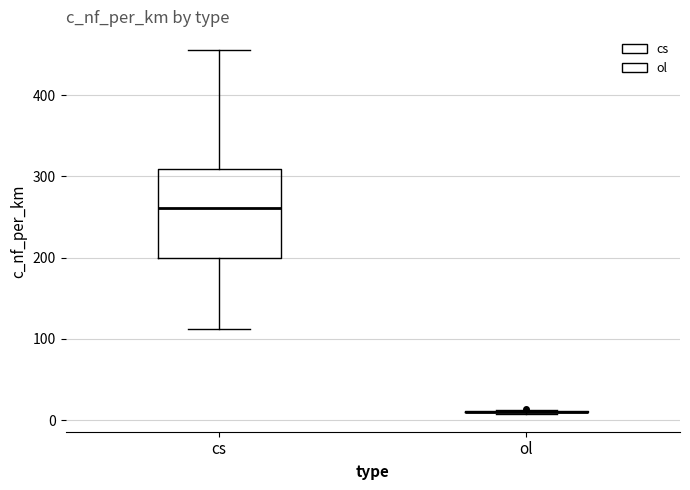

Reading left to right, transcribe this box plot: for each box, give where its median line is, the range the box spans, and where its two whiskers end, as read against the y-axis. The values are not printed on the chart, so give them approximately, as read against the axis.

cs: median 260, box 200 to 310, whiskers 110 to 460
ol: box collapsed to a line at 10, whiskers 10 to 10